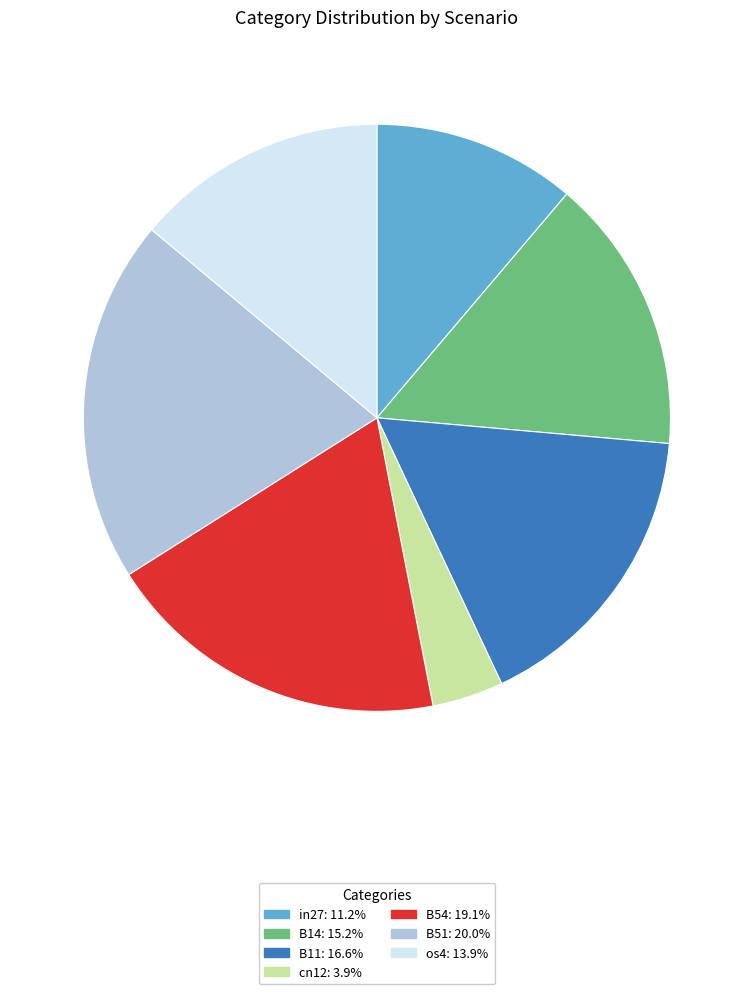

Is the sum of B14 and B11 greater than half?

No